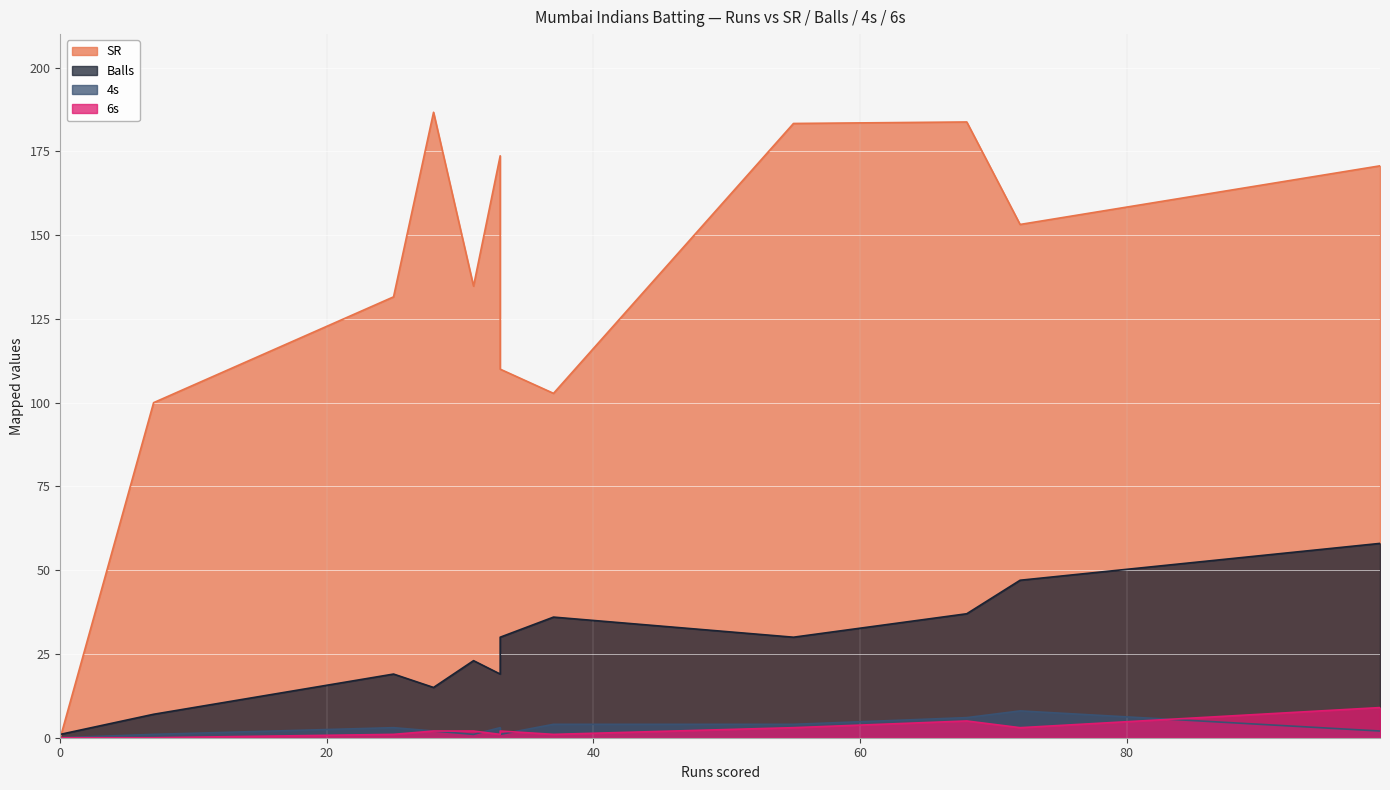

What is the approximate value of 6s at 99?

9.0